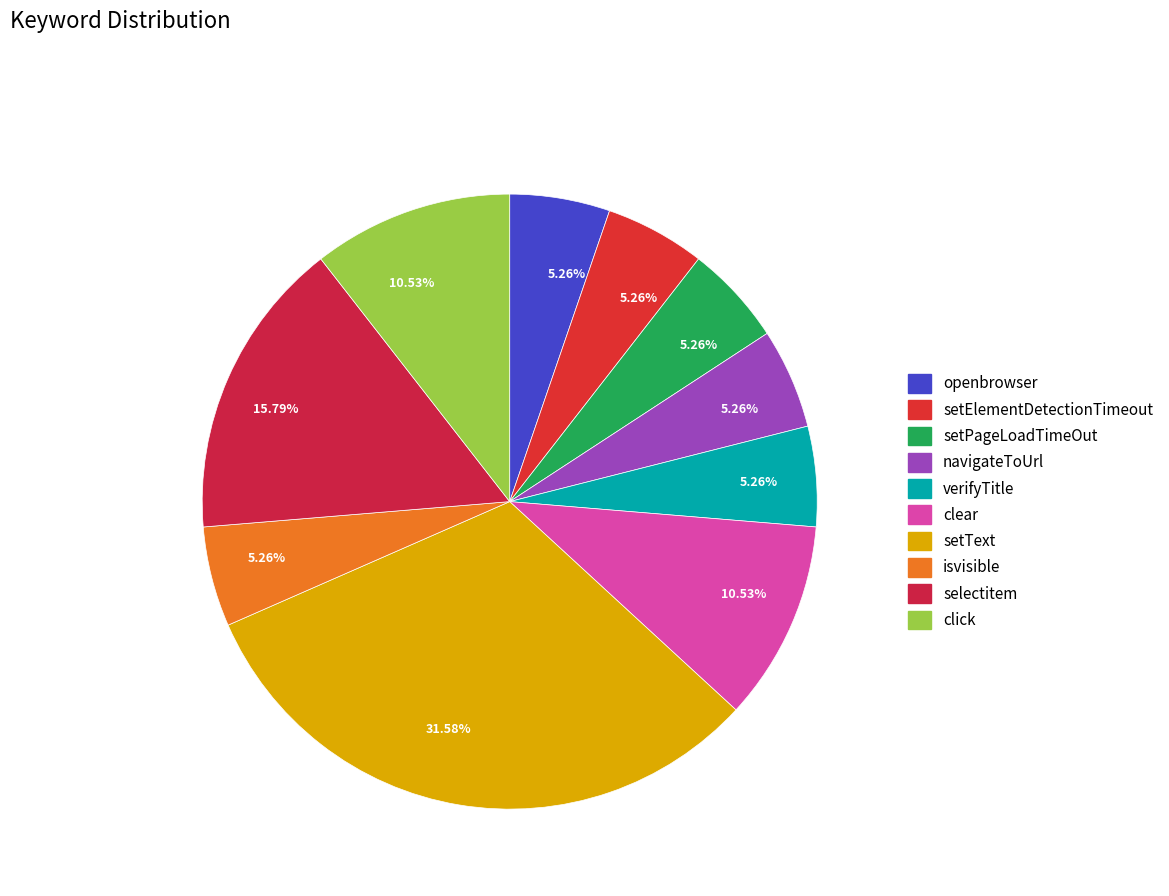

The setPageLoadTimeOut slice represents 5% of the pie. True or false?

True